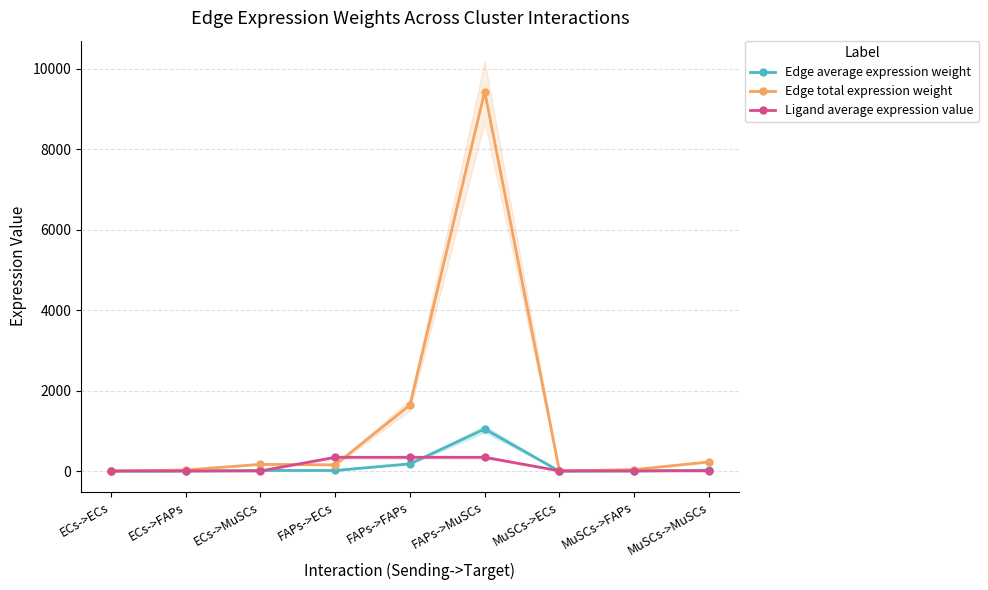

What is the average value of the Edge total expression weight series?

1301.2